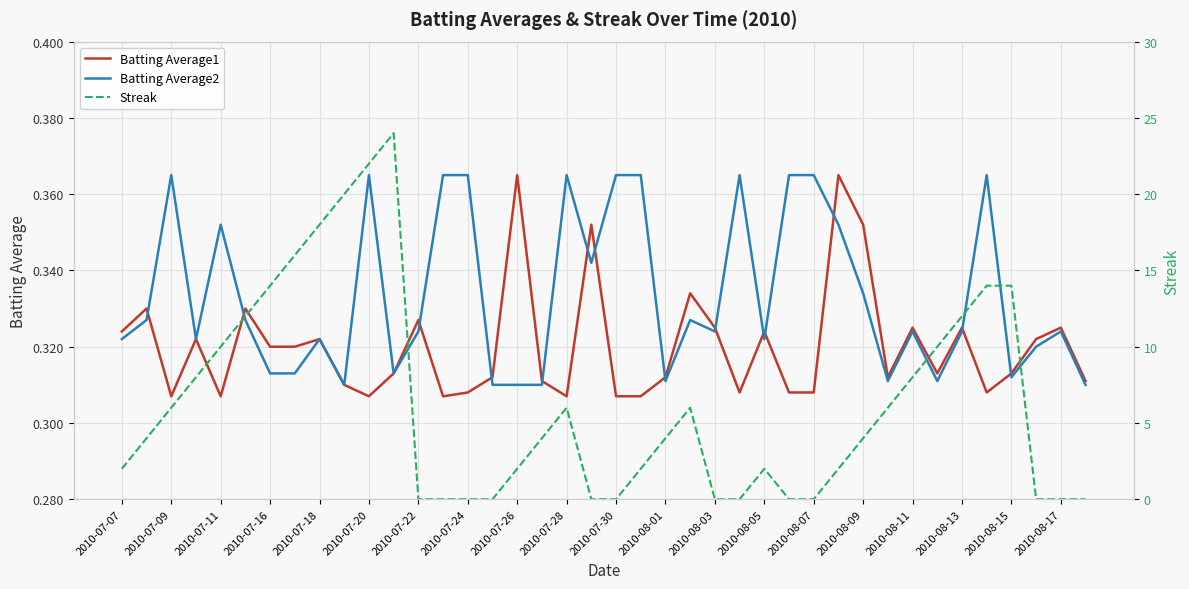

How many times do Streak and Batting Average1 cross each other?

9